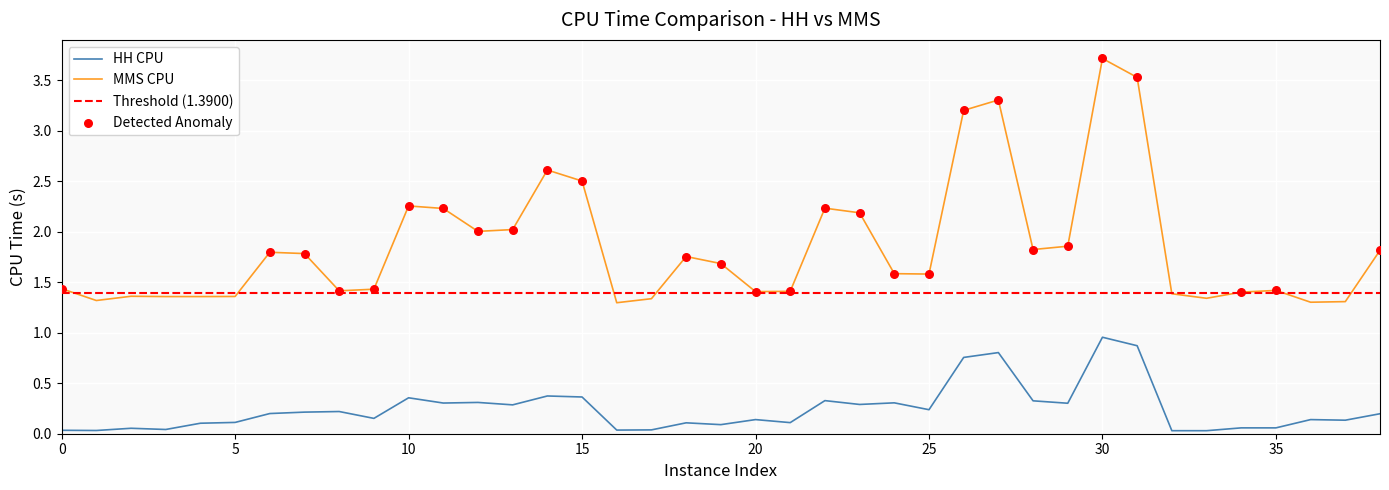

What is the total value across all series at 13?

2.3